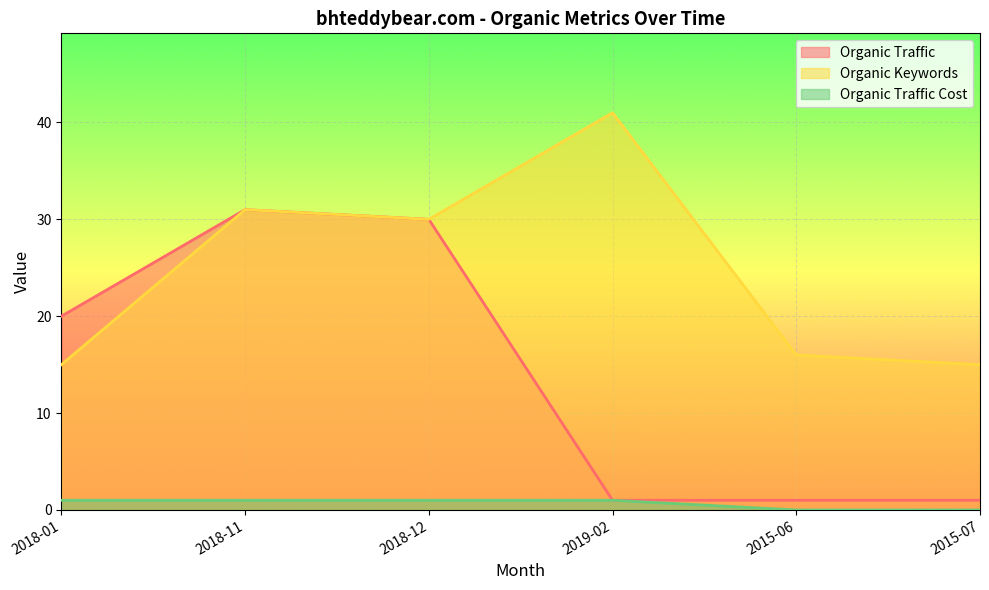

What is the label of the 6th point from the left?

2015-07